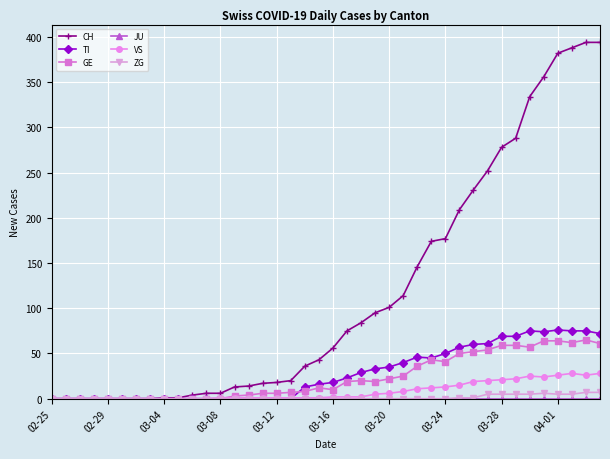

Which series has the largest range (max minus min)?

CH